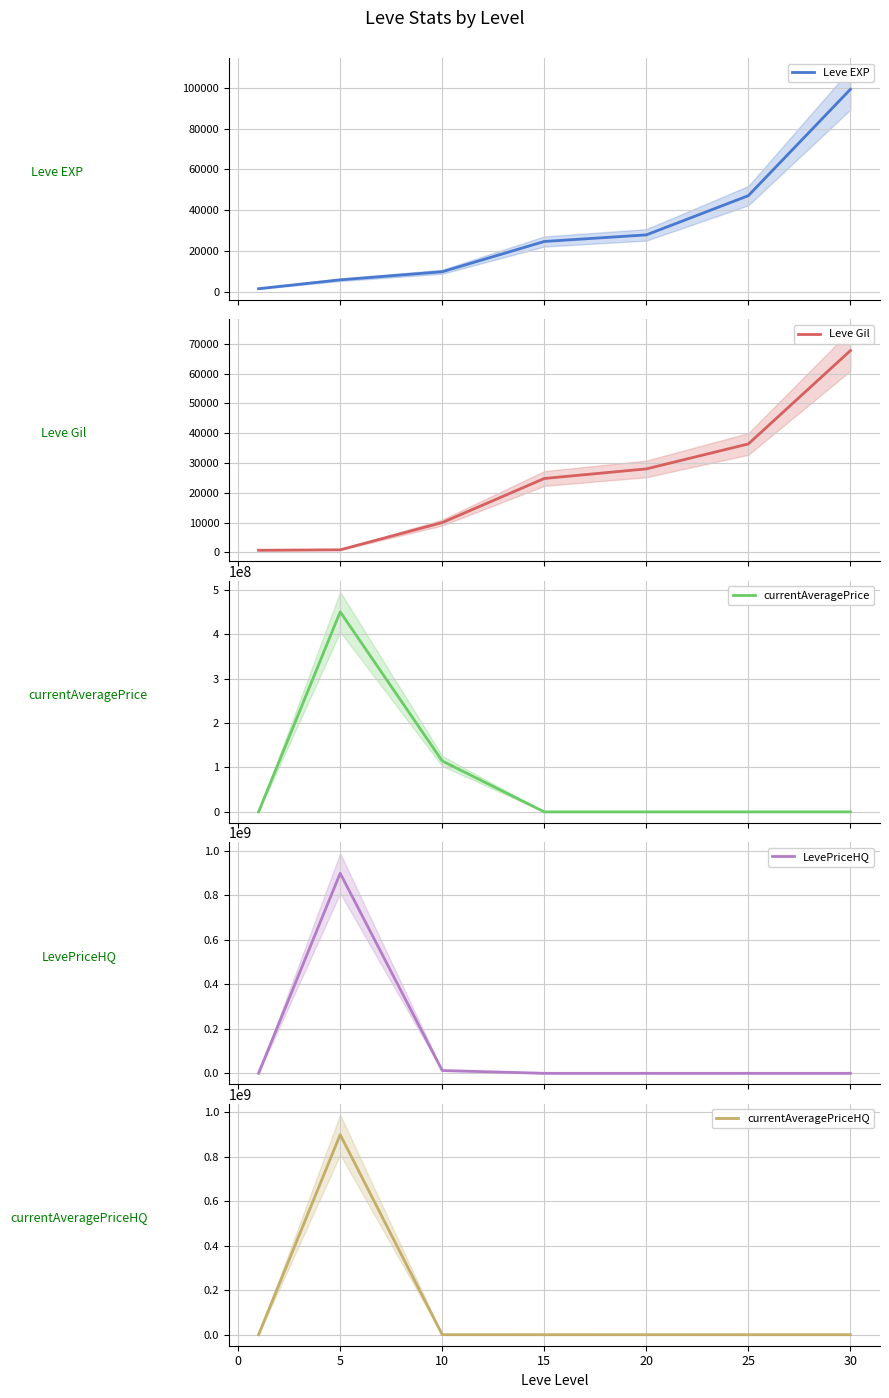

What is the sum of the currentAveragePriceHQ values at 15 and 10?

59553